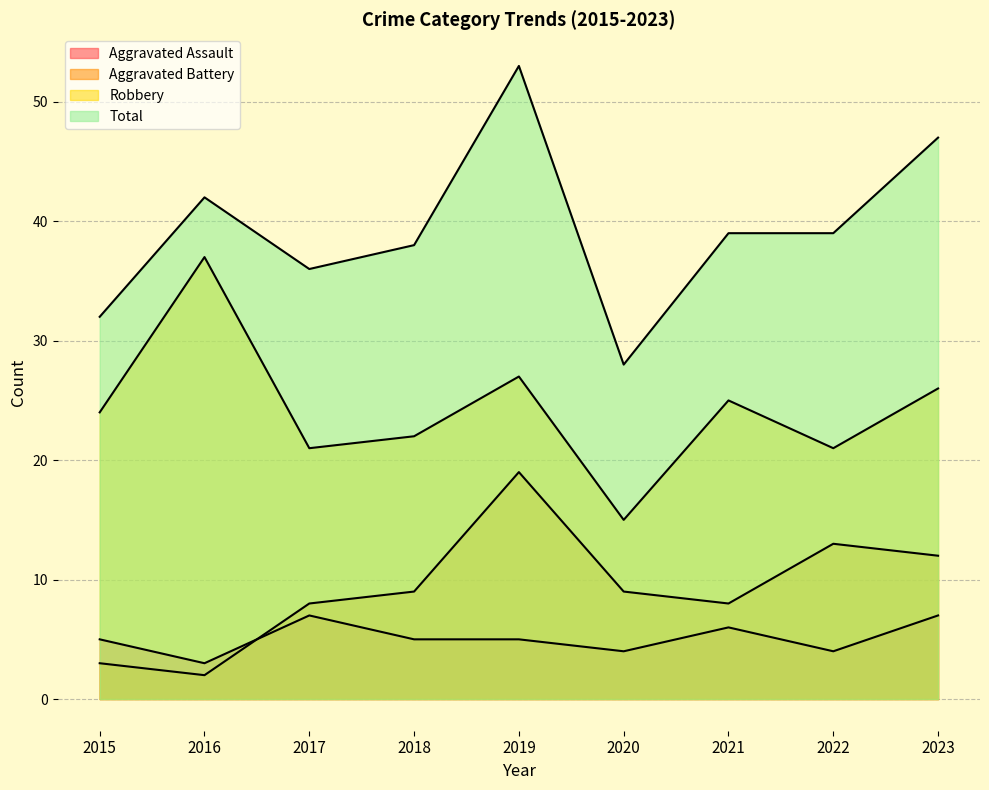

True or false: Robbery and Total intersect in this chart.

False